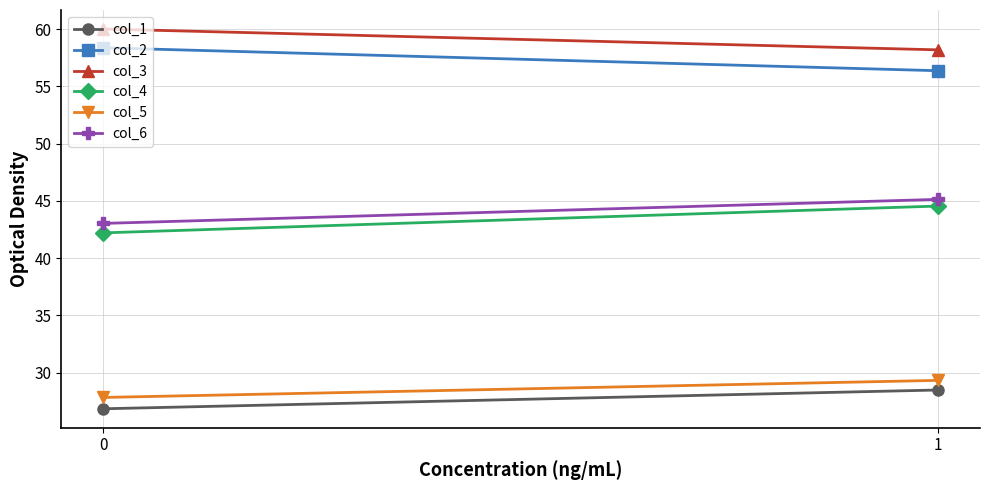

At how many categories does at least one series exceed 56?

2